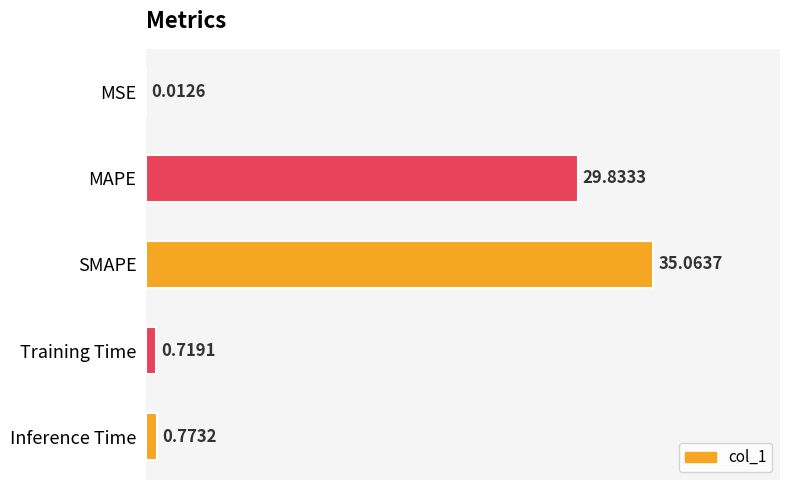

Count the number of categories in the chart.

5